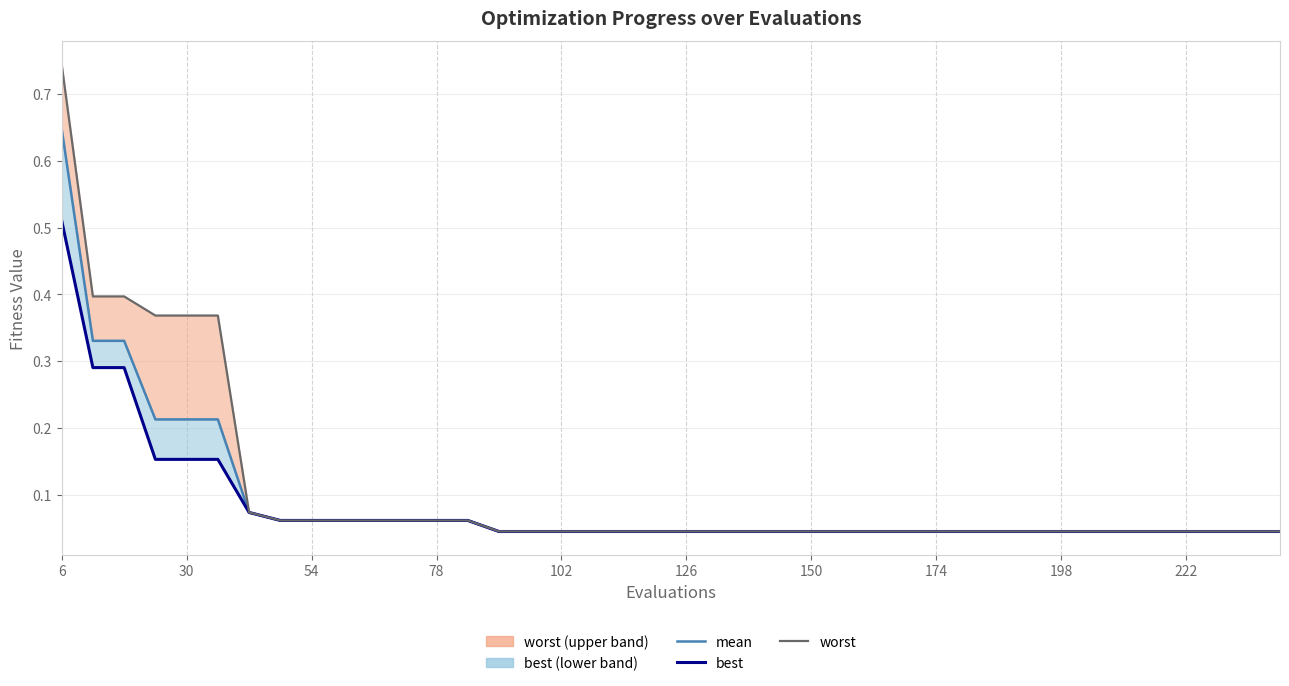

At how many categories does at least one series exceed 0?

40